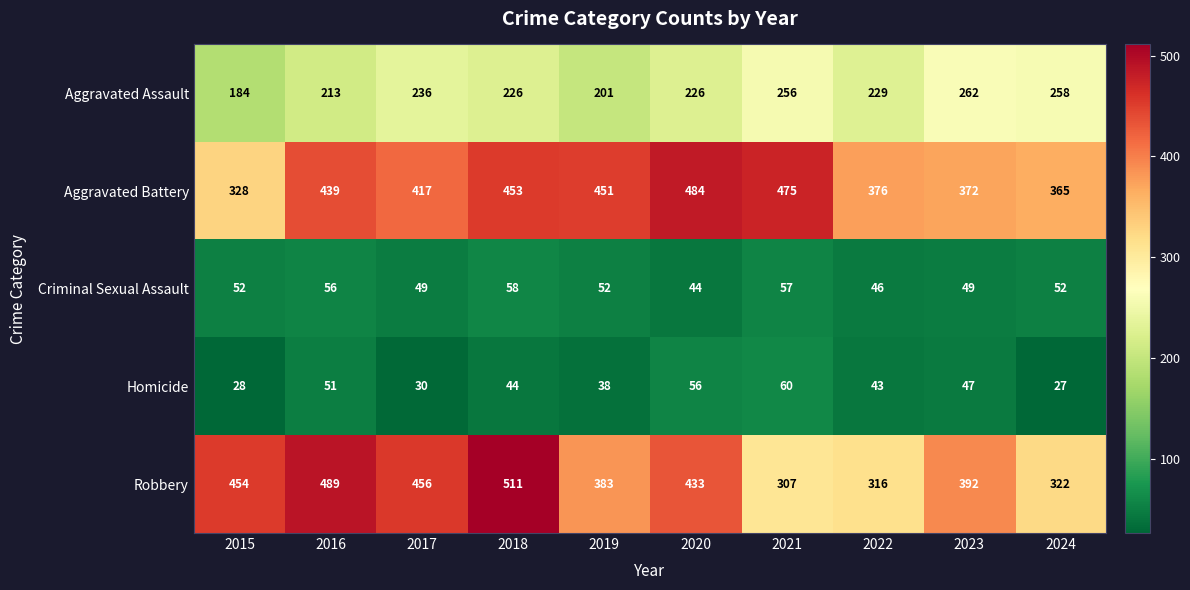

What is the approximate value of Aggravated Battery at 2016?

439